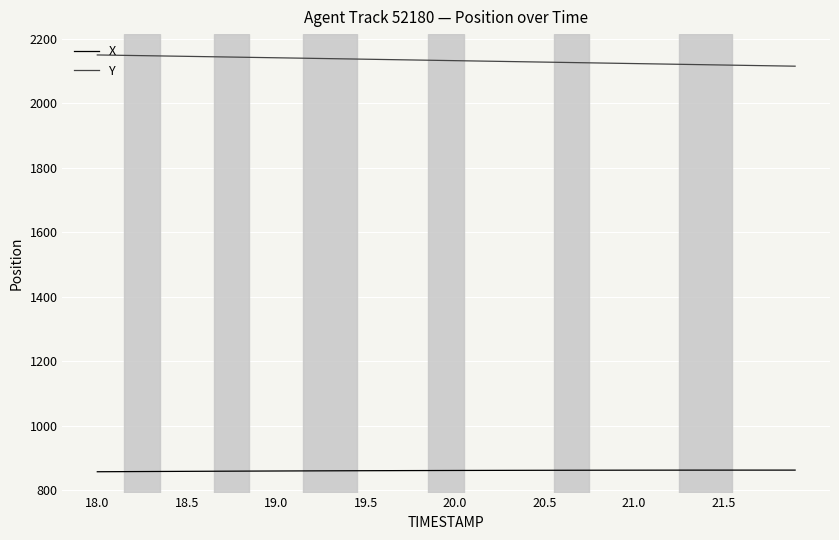

List the series in order of their peak value, lowest first.

X, Y